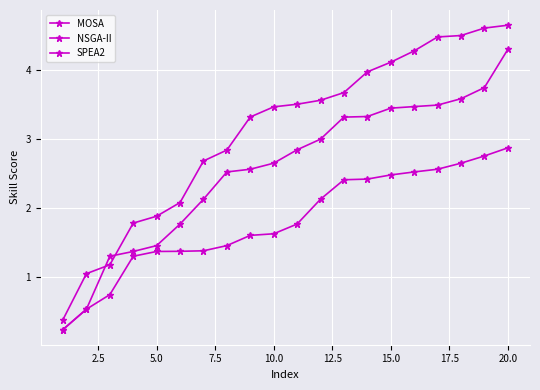

What is the maximum value shown in the chart?

4.7